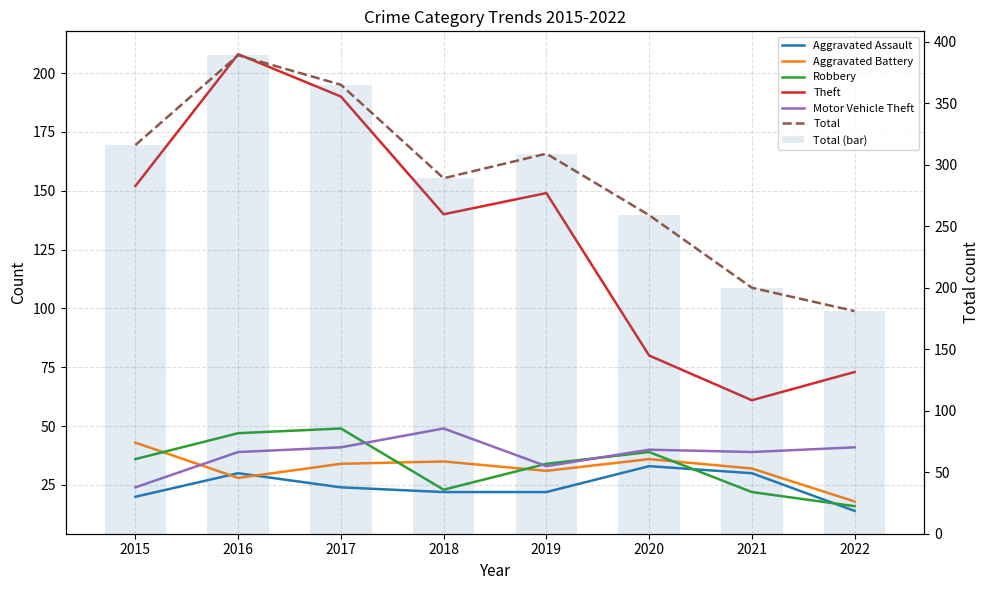

How many values in the Theft series are below 149?

4